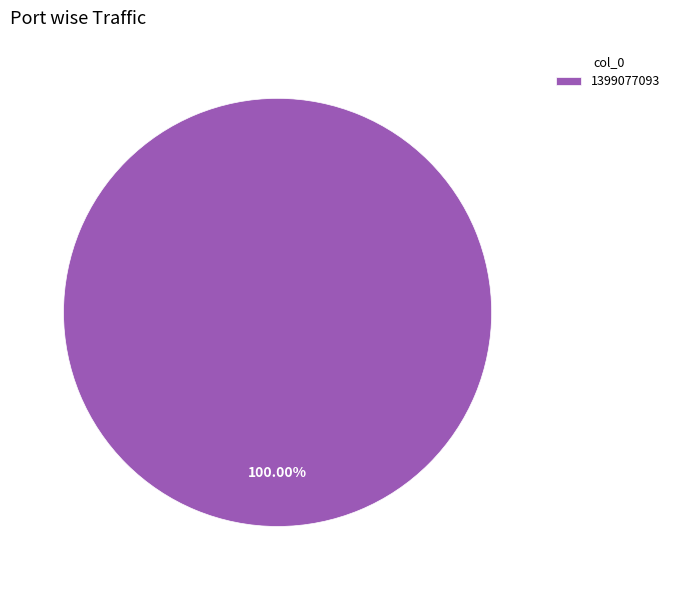

Does any single category account for the majority?

Yes